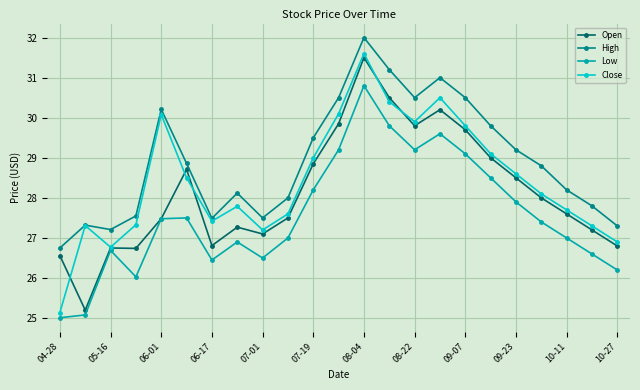

Rank the series by their average value, from highest to lowest.

High, Close, Open, Low